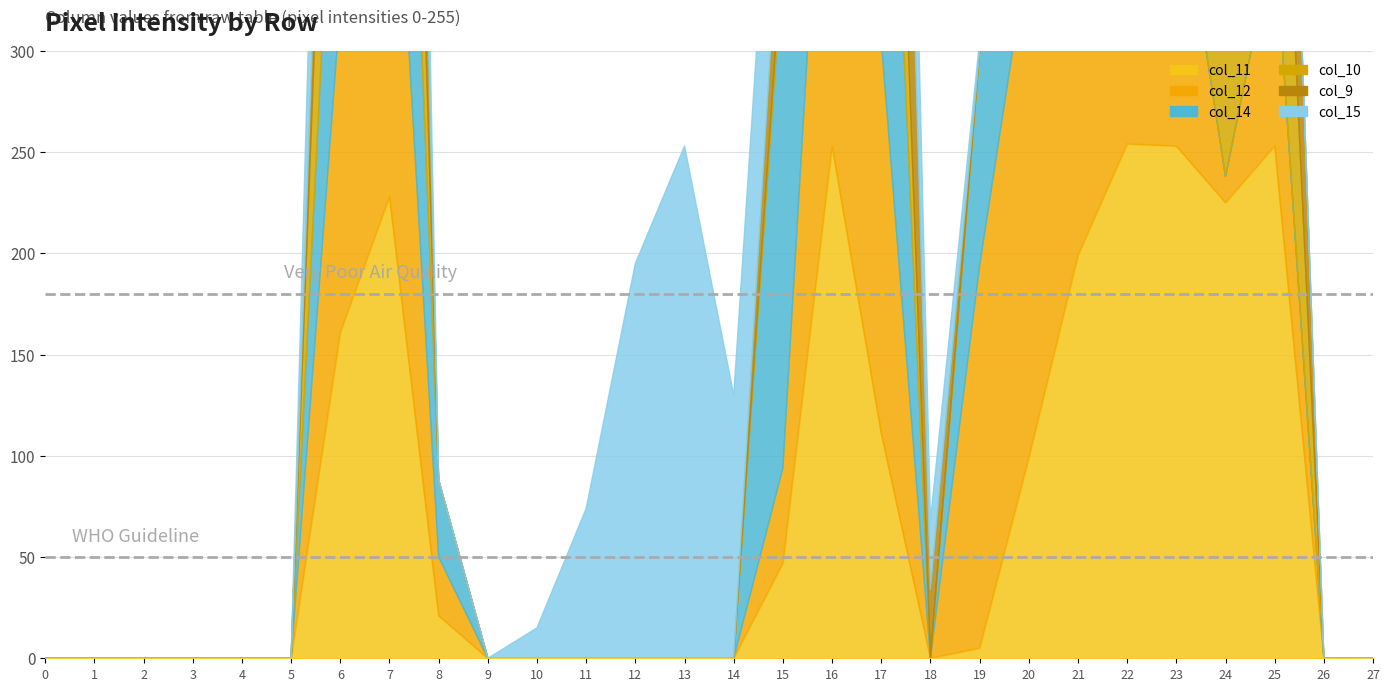

In col_14, how many points are higher than both neighbors (excluding endpoints)?

2